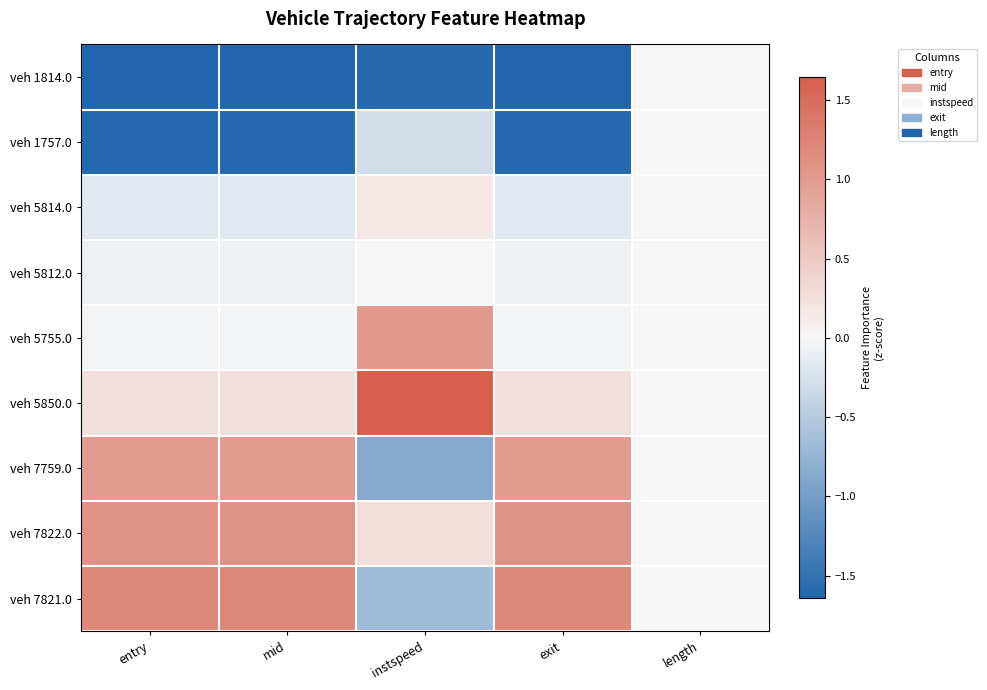

Reading left to right, what are all the values shown in this chart?

veh 1814.0: entry=-1.6	mid=-1.6	instspeed=-1.6	exit=-1.6	length=0.0
veh 1757.0: entry=-1.6	mid=-1.6	instspeed=-0.3	exit=-1.6	length=0.0
veh 5814.0: entry=-0.2	mid=-0.2	instspeed=0.2	exit=-0.2	length=0.0
veh 5812.0: entry=-0.1	mid=-0.1	instspeed=-0.0	exit=-0.1	length=0.0
veh 5755.0: entry=-0.0	mid=-0.0	instspeed=1.0	exit=-0.0	length=0.0
veh 5850.0: entry=0.3	mid=0.3	instspeed=2.0	exit=0.3	length=0.0
veh 7759.0: entry=1.0	mid=1.0	instspeed=-0.9	exit=1.0	length=0.0
veh 7822.0: entry=1.1	mid=1.1	instspeed=0.3	exit=1.1	length=0.0
veh 7821.0: entry=1.2	mid=1.2	instspeed=-0.7	exit=1.2	length=0.0